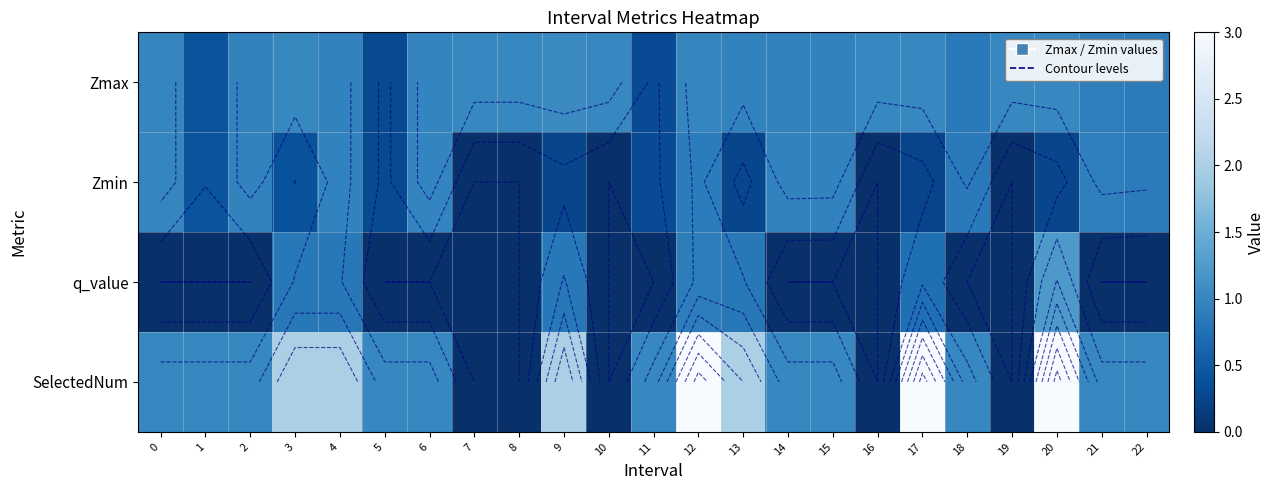

Which has a higher value, 9 or 8?

9